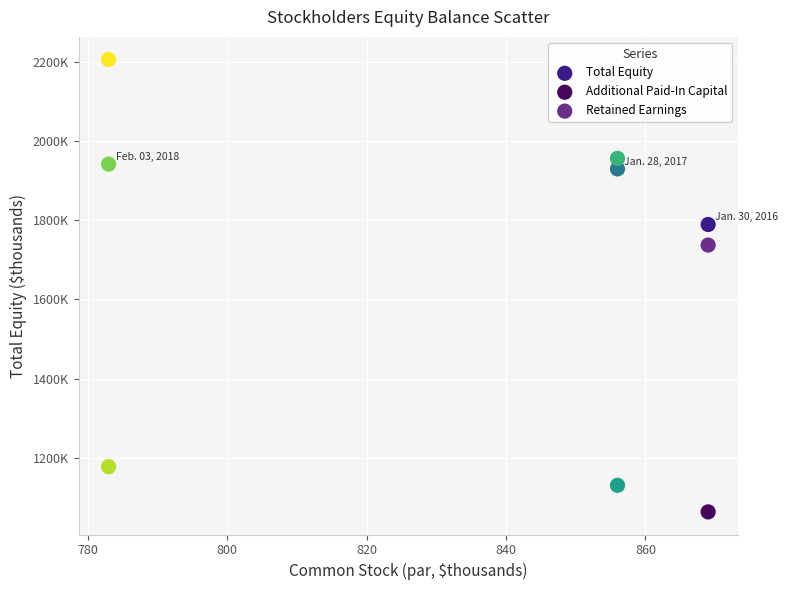

What are all the series names shown in the legend?

Total Equity, Additional Paid-In Capital, Retained Earnings